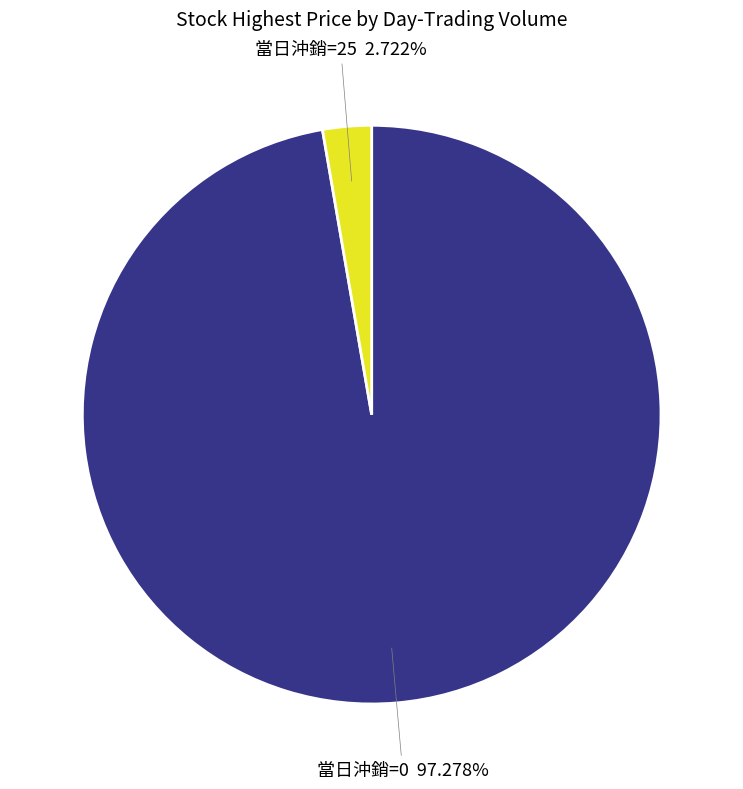

To the nearest percent, what is the average slice percentage?

50%